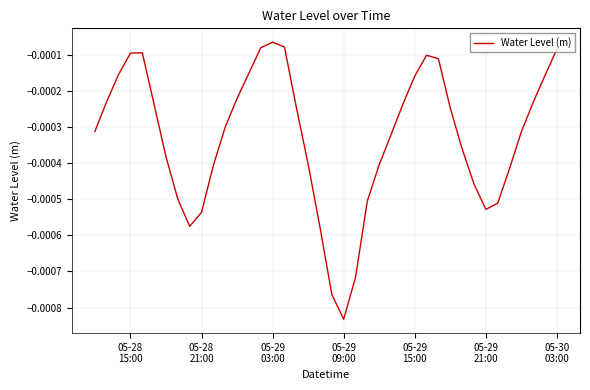

Does the chart have visible grid lines?

Yes